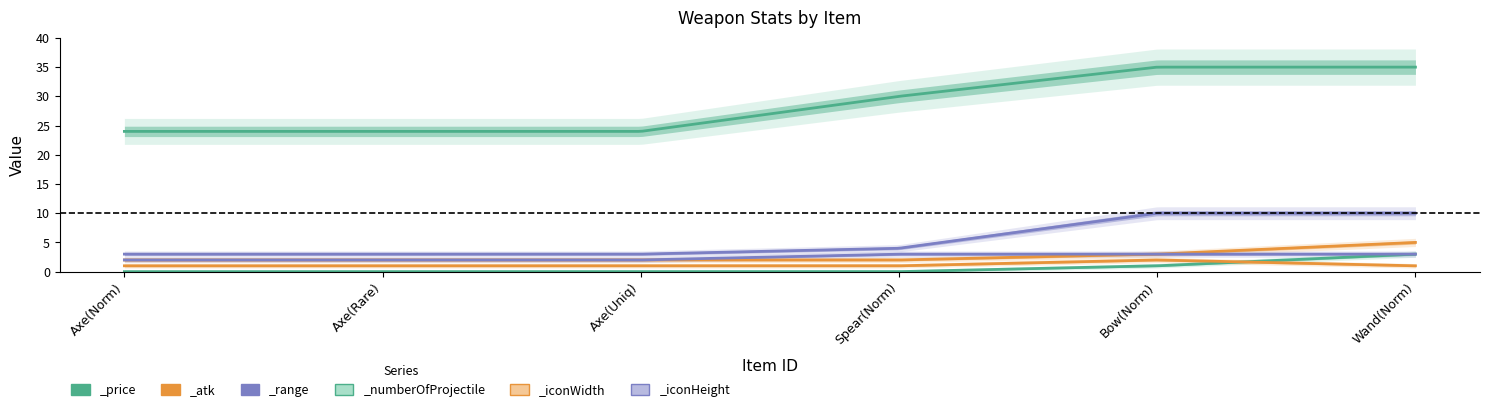

True or false: _numberOfProjectile and _iconHeight intersect in this chart.

False